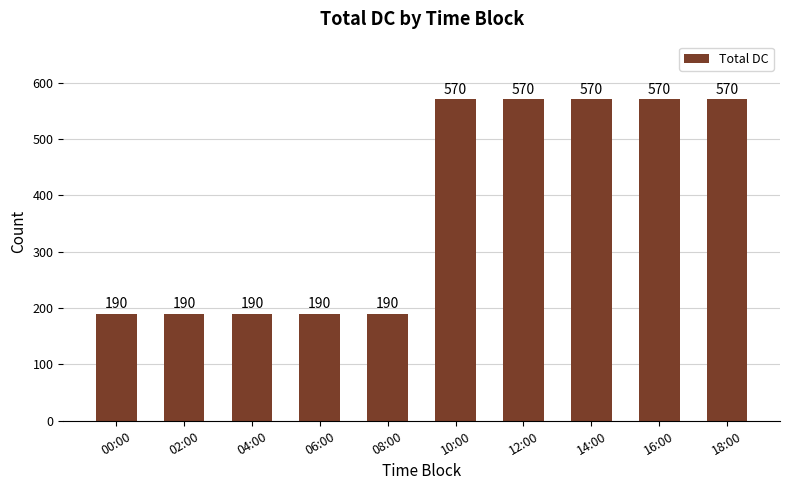

What is the minimum value shown in the chart?

190